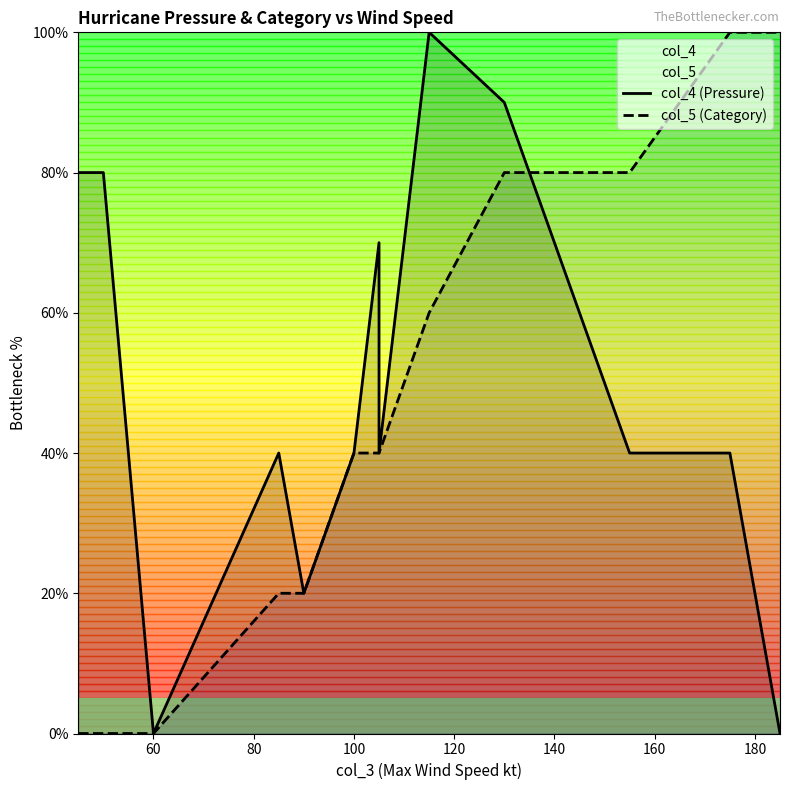

Rank the series by their average value, from lowest to highest.

col_5 (Category), col_4 (Pressure)